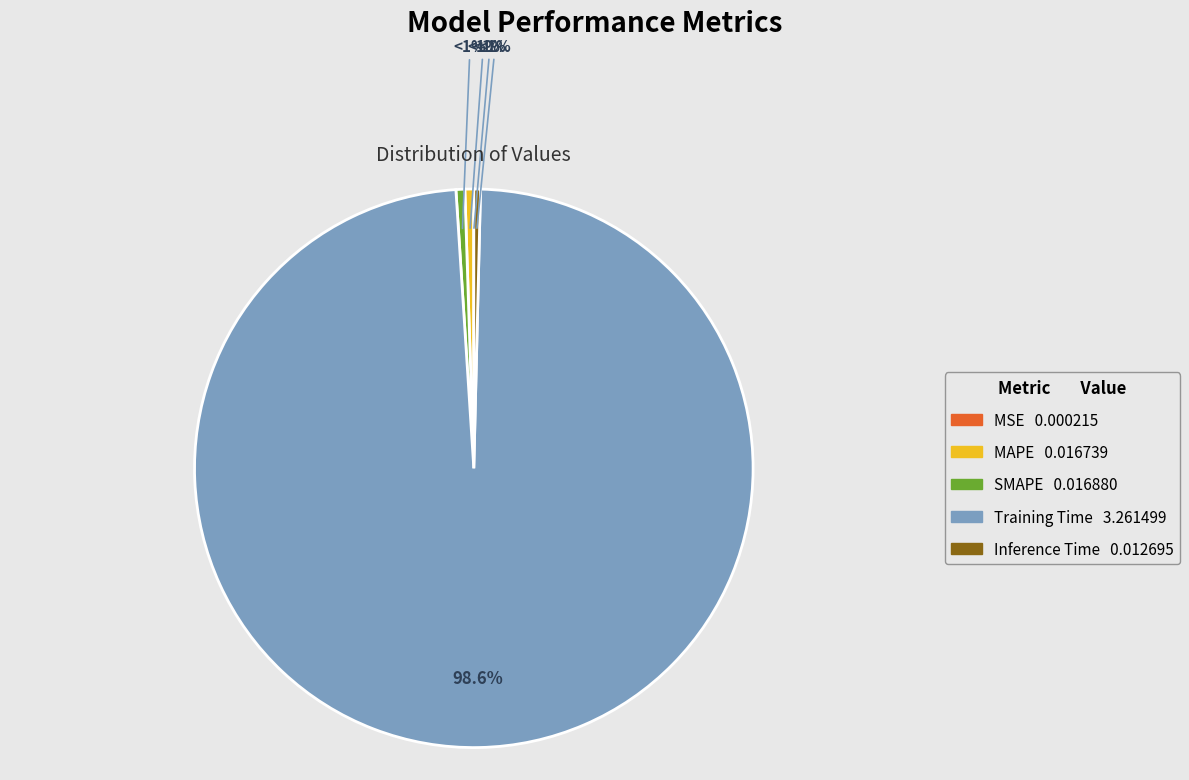

Rank the categories by value from lowest to highest.

MSE, Inference Time, MAPE, SMAPE, Training Time